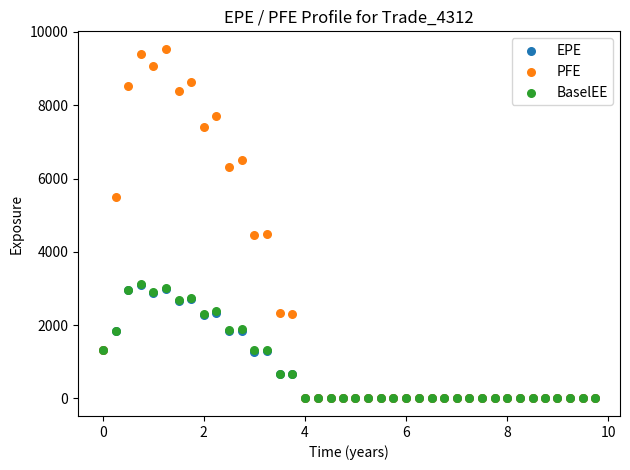

Which series has the largest Y range (max minus min)?

PFE